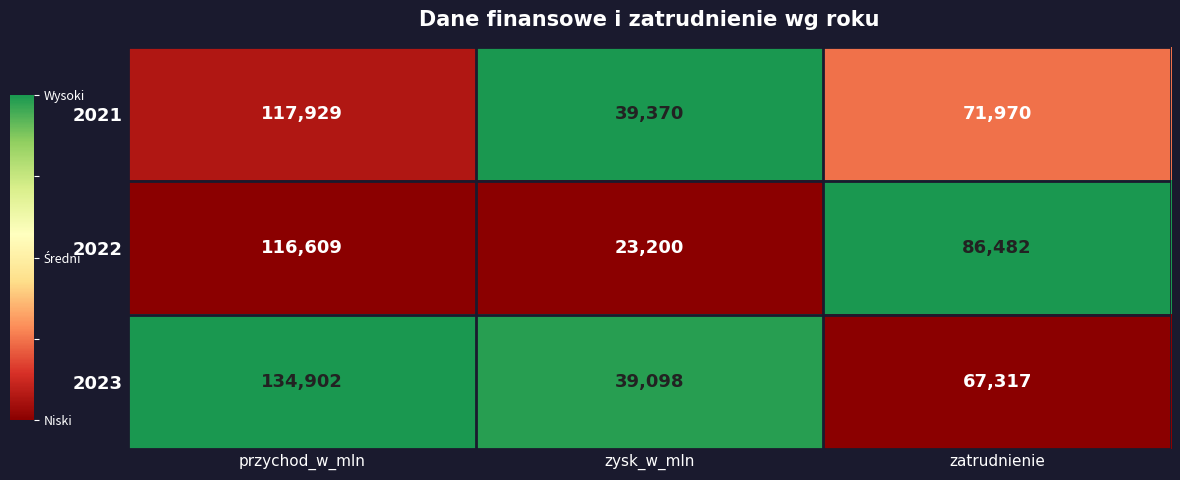

Count the number of data series in this chart.

3